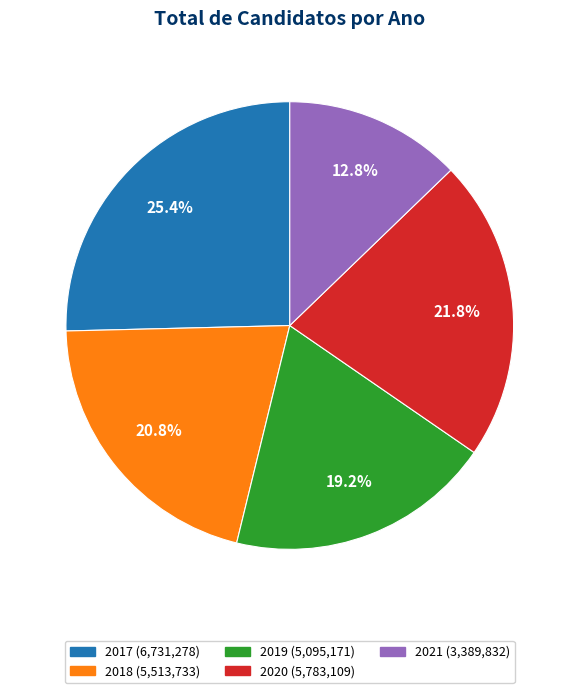

How many segments does this pie chart have?

5